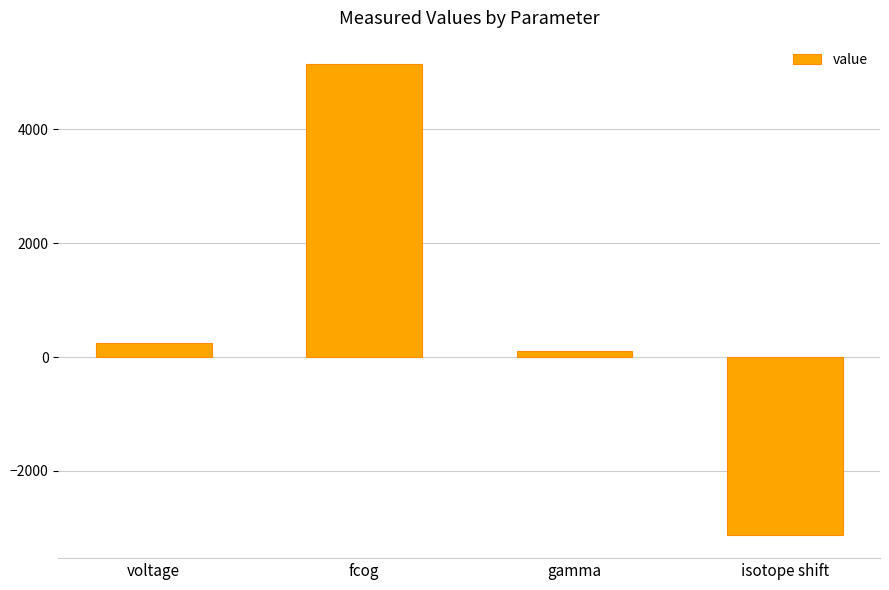

Reading left to right, extract all data points from this chart.

voltage=250.0	fcog=5147.5	gamma=103.8	isotope shift=-3120.4